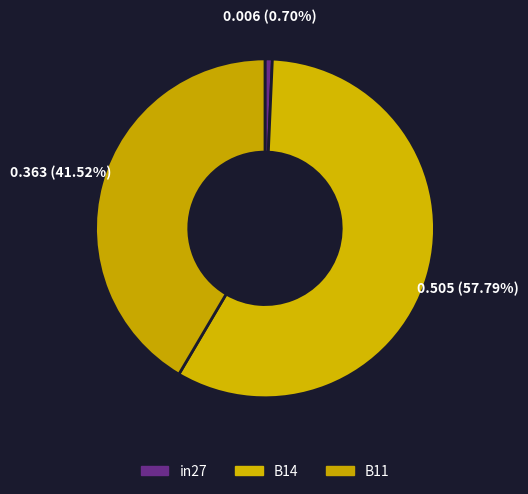

Which has a higher value, in27 or B11?

B11